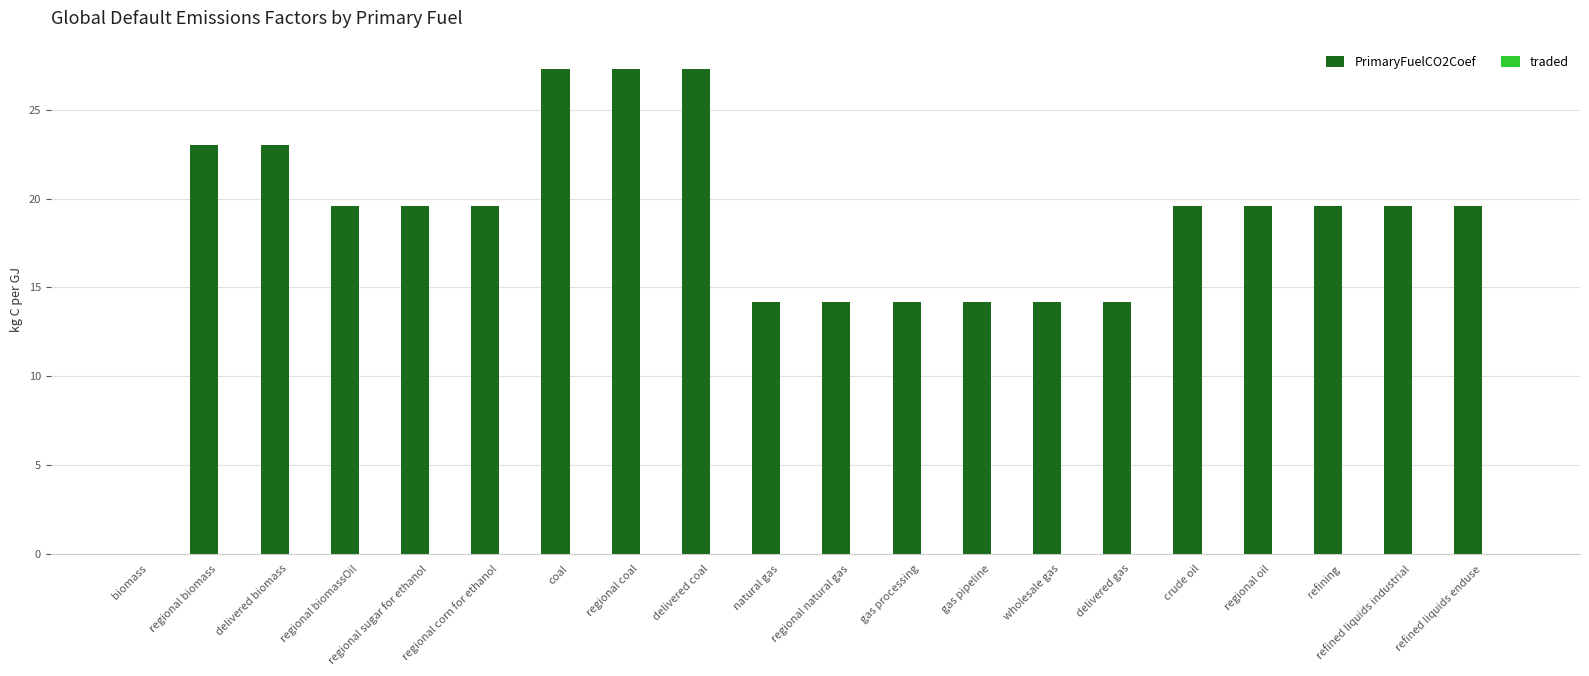

Which has a higher value, regional natural gas or biomass?

regional natural gas